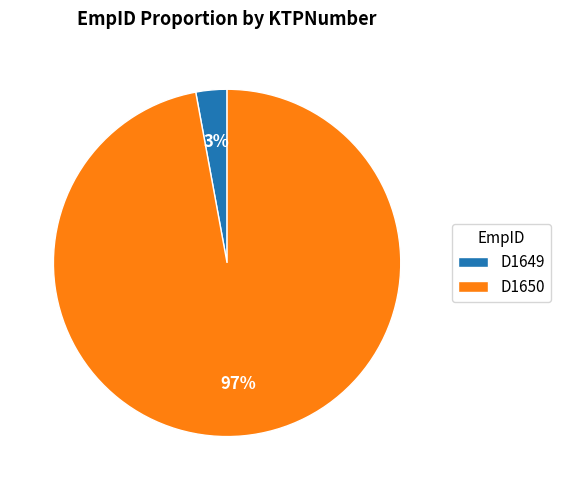

Do D1649 and D1650 together represent more than half of the pie?

Yes